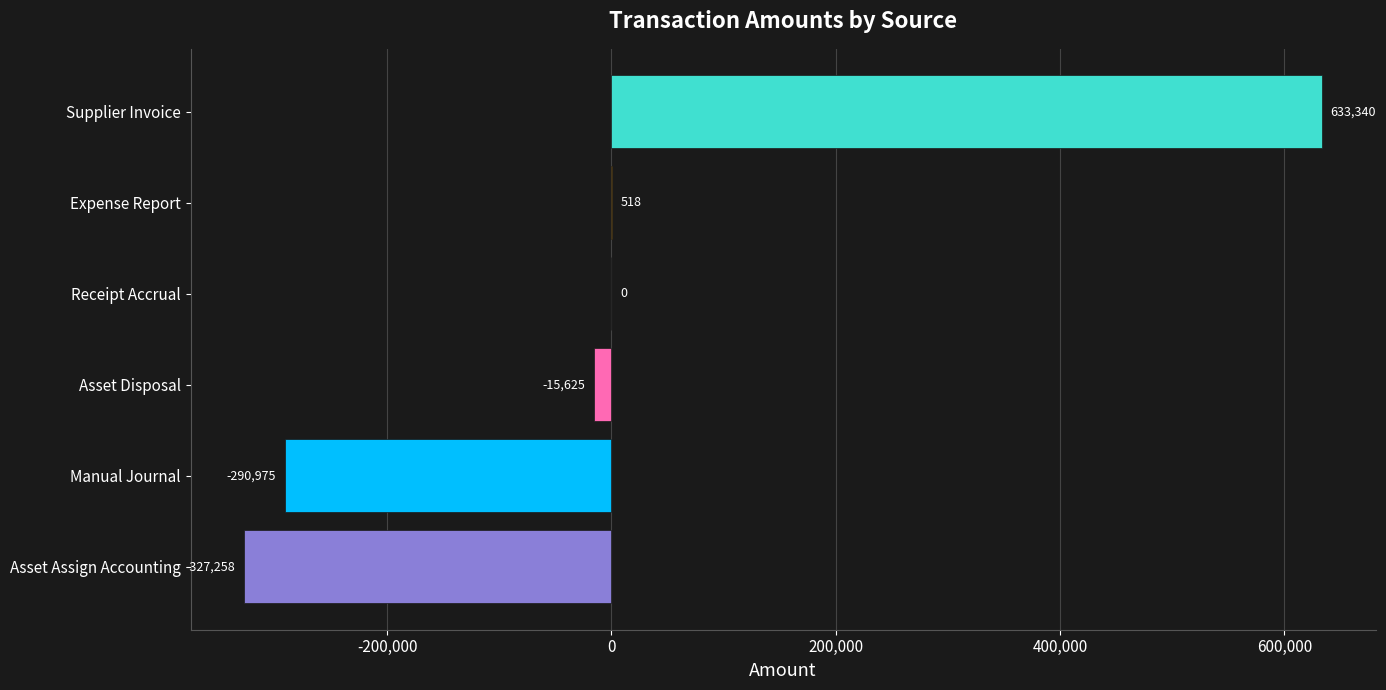

Where is the data nearest to the value 153040?

Expense Report